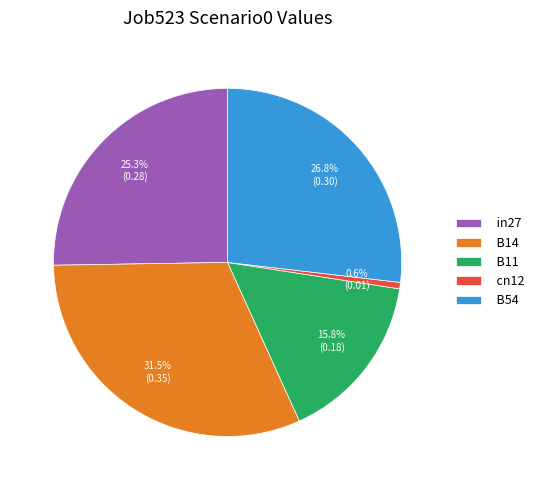

To the nearest percent, what is the average slice percentage?

20%